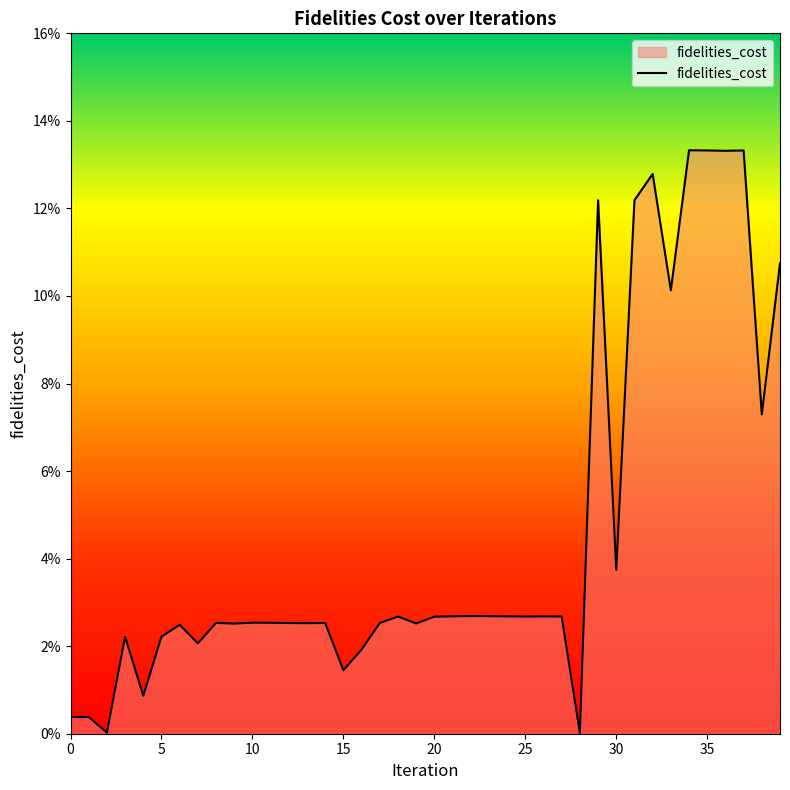

How many lines are shown in the chart?

1